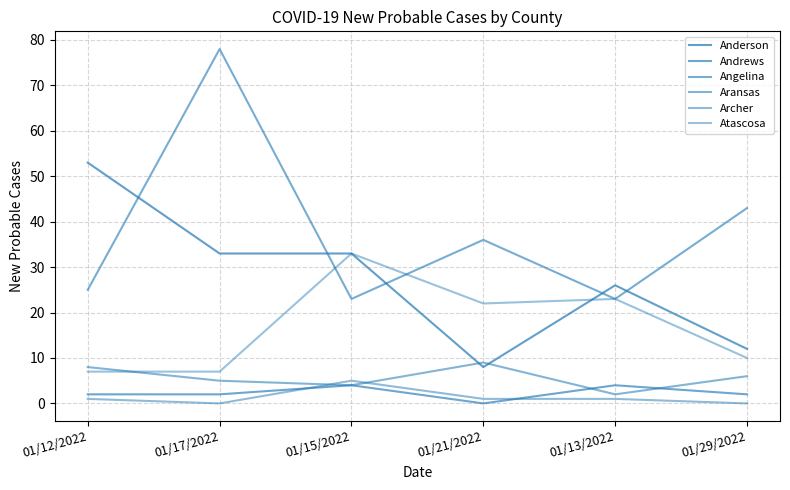

Is this an area chart (filled region under the line)?

No